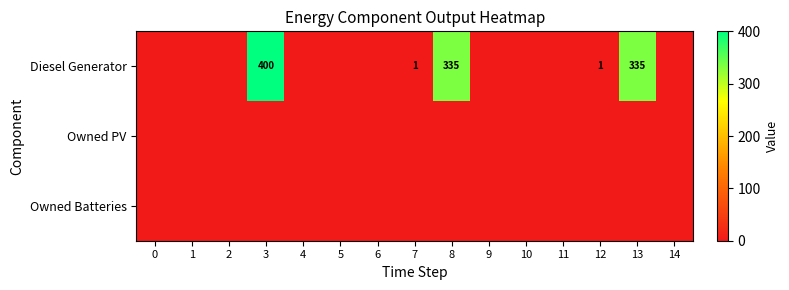

At how many categories does at least one series exceed 319?

3